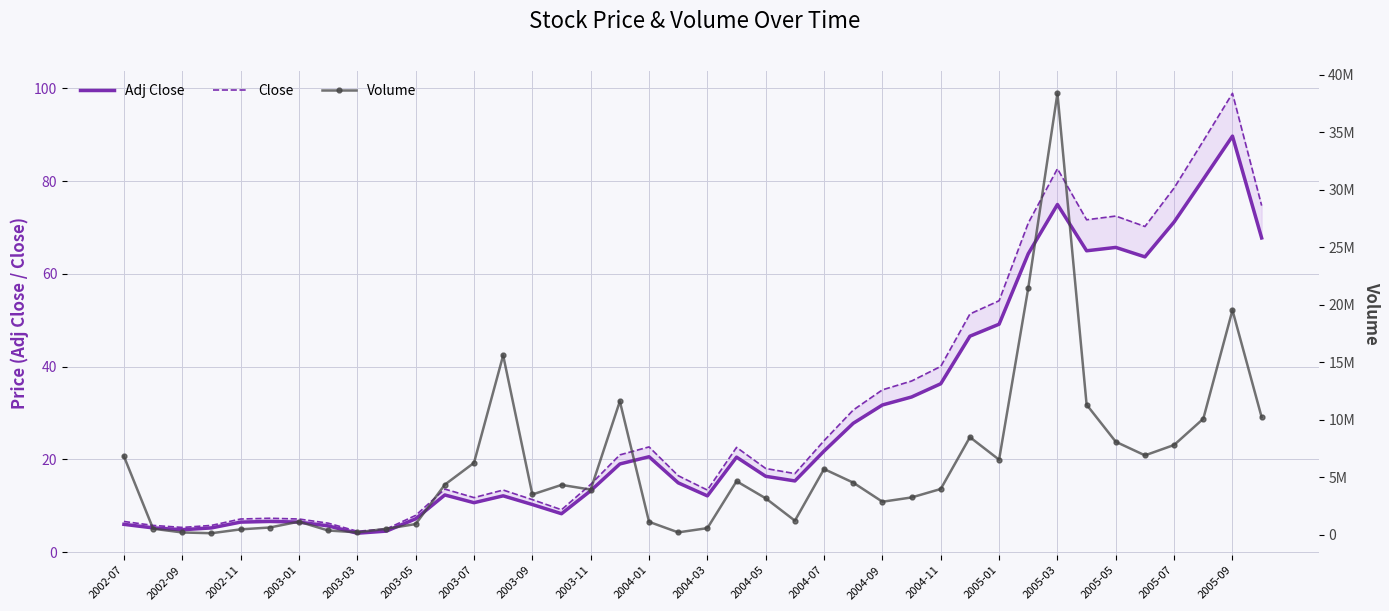

How many interior local peaks does the Adj Close series have?

8